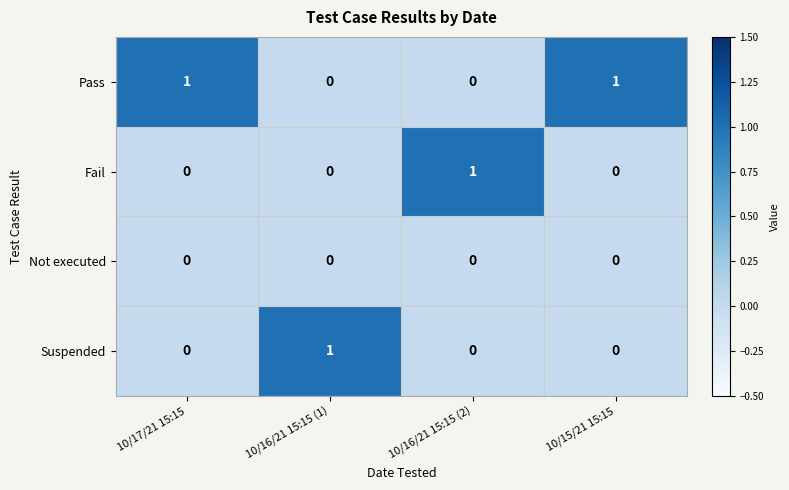

At how many categories does at least one series exceed 0?

4